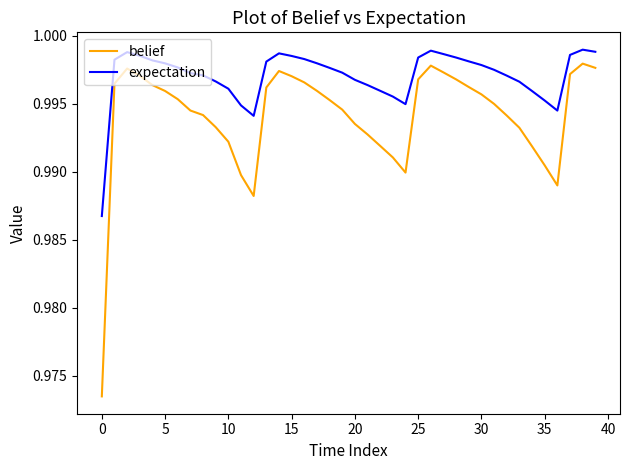

Which series has the widest spread of values?

belief